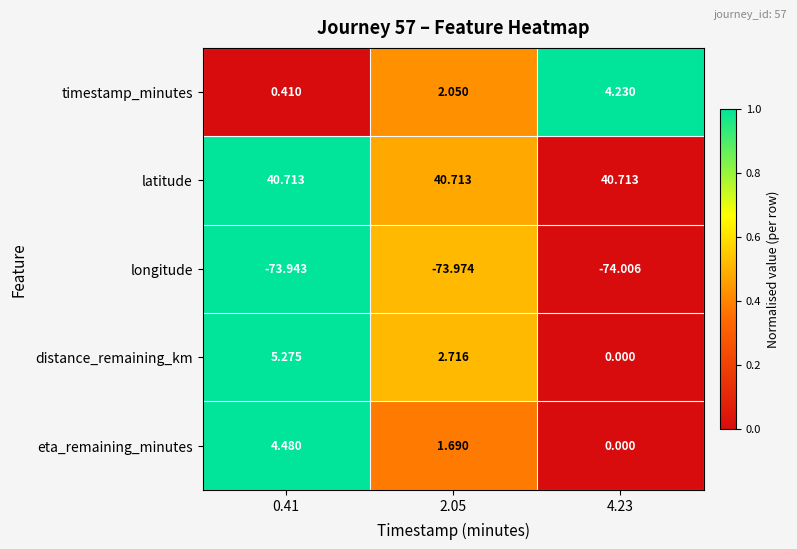

Is the value of timestamp_minutes at 0.41 greater than the value of eta_remaining_minutes at 2.05?

No